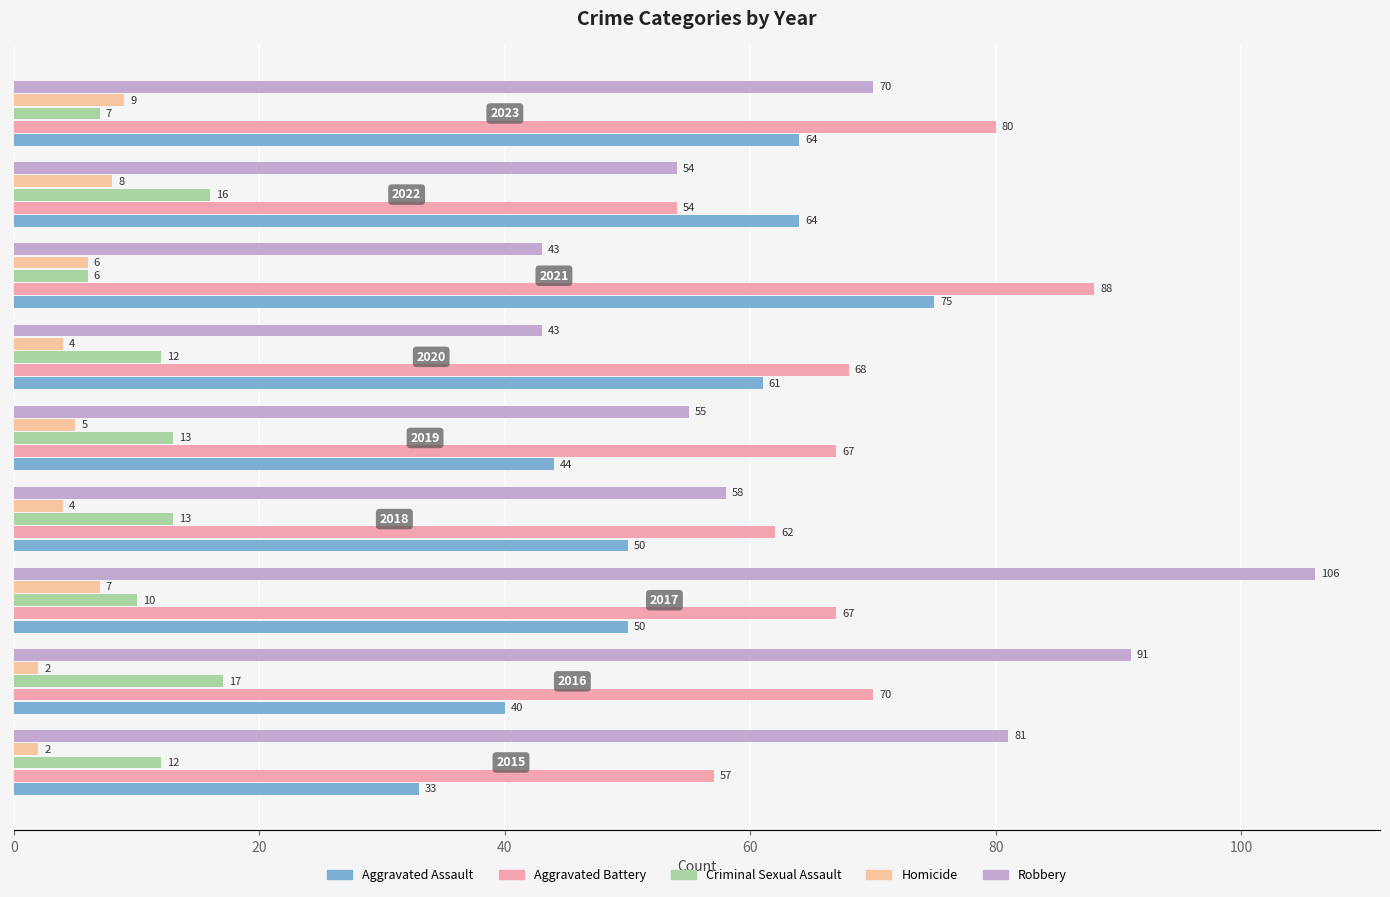

What position from the left is 100?

6